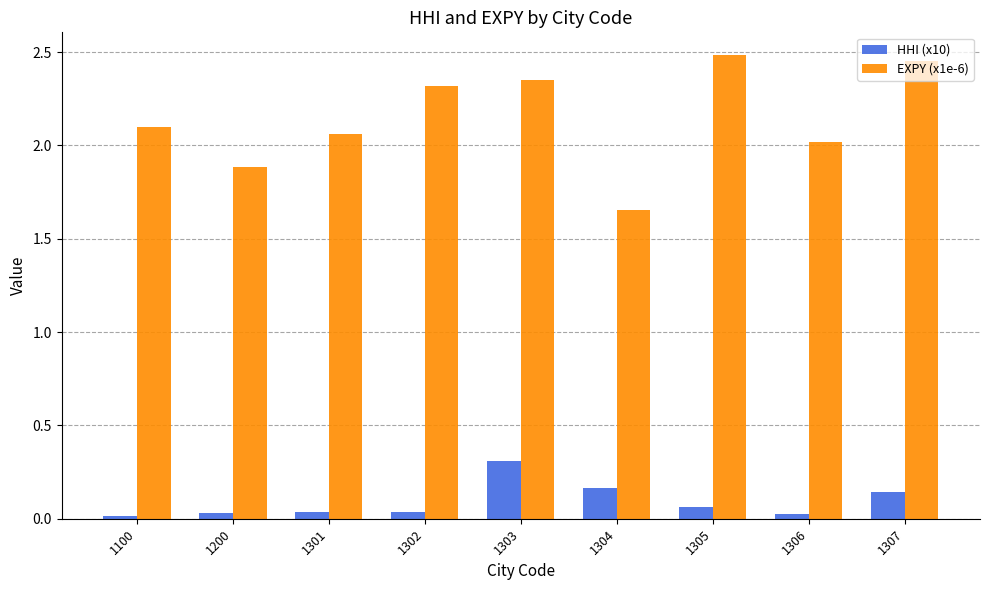

What is the sum of all HHI (x10) values?

0.8